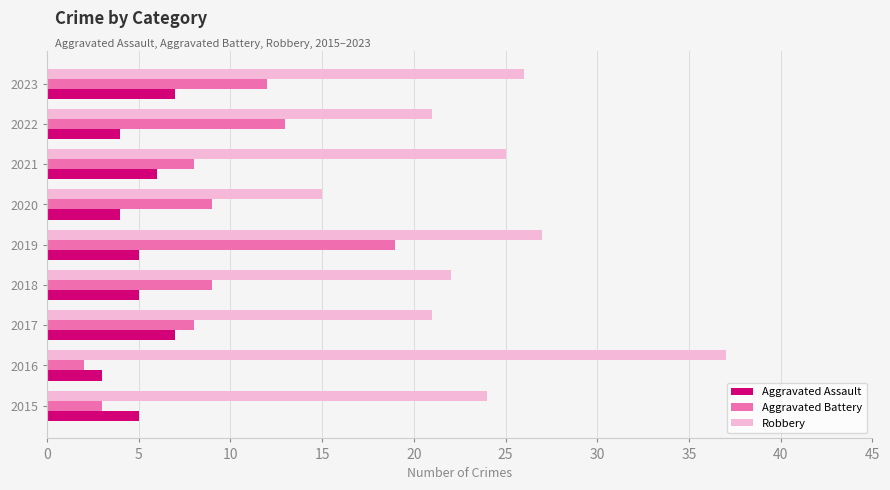

The Aggravated Battery series shows 3 at 2015. True or false?

True